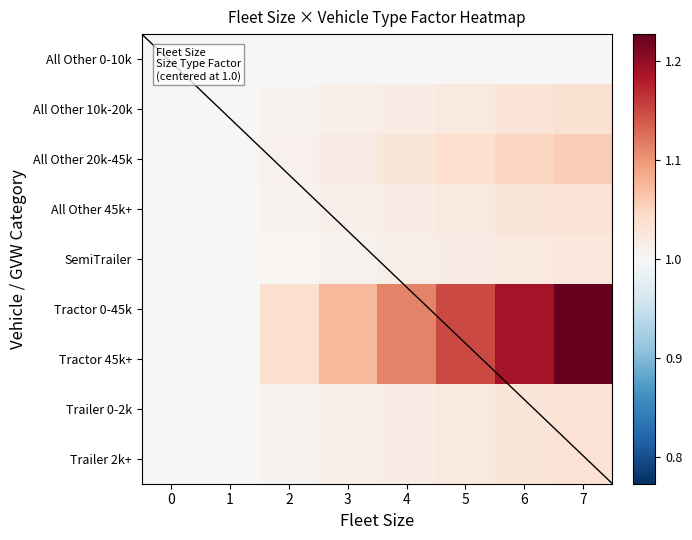

Which series has the largest total across all categories?

Tractor 0-45k